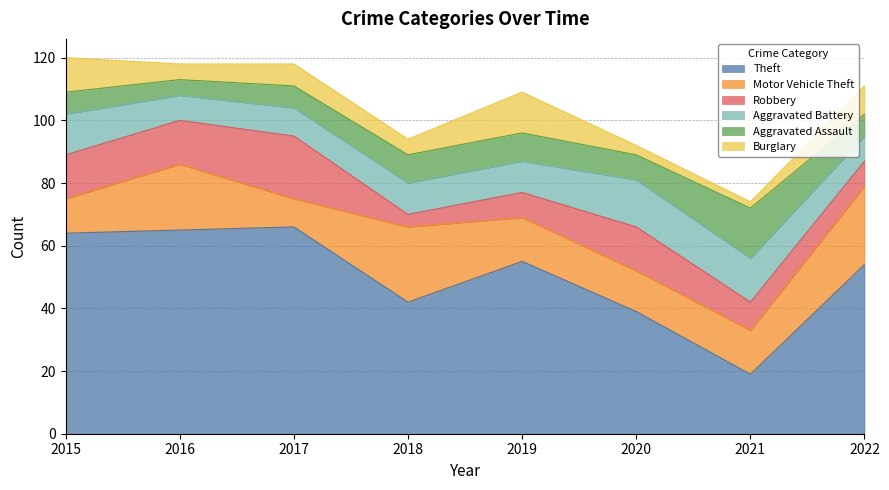

What is the sum of the Motor Vehicle Theft values at 2019 and 2016?

35